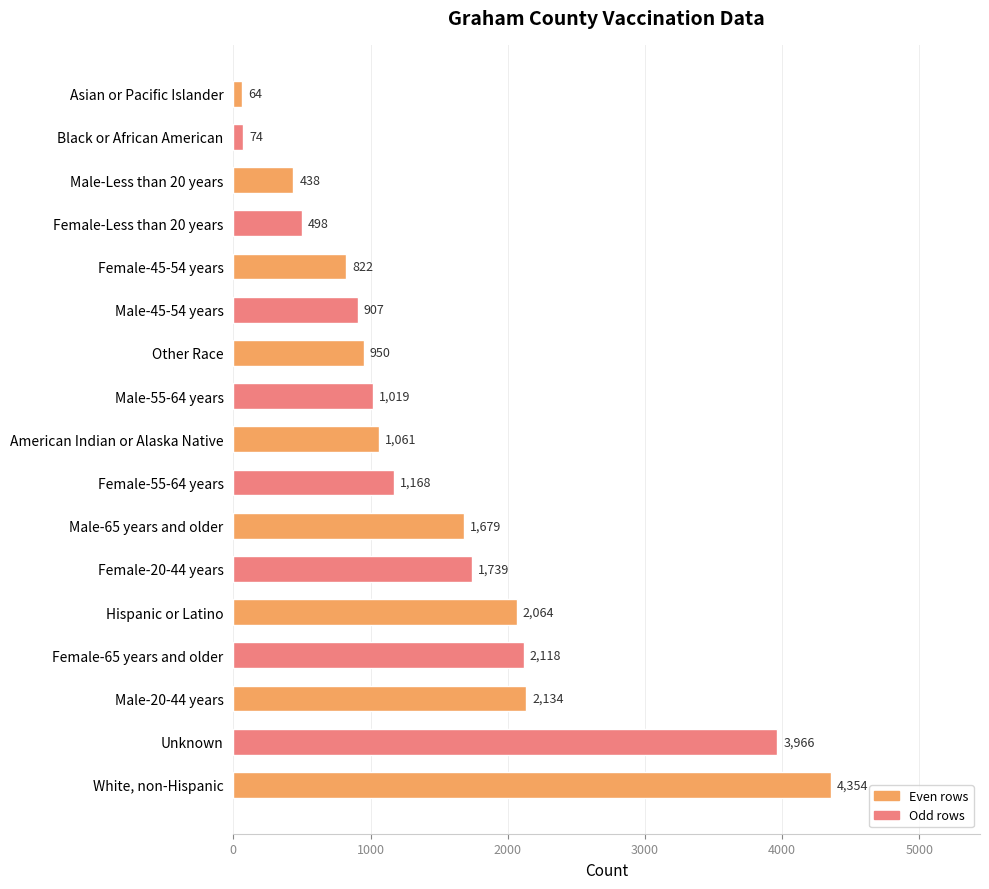

Count the number of data series in this chart.

1